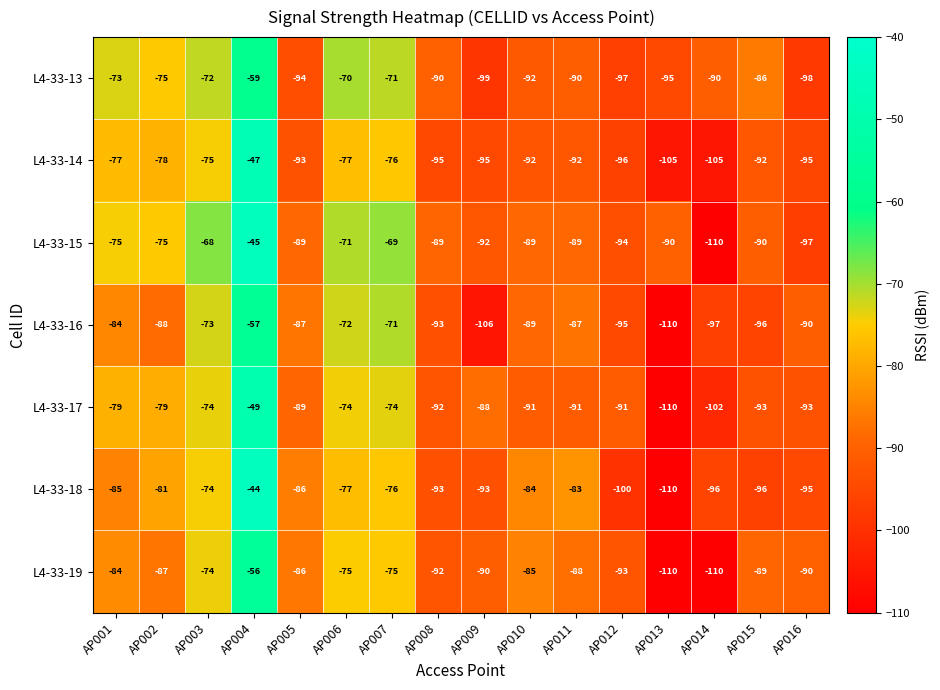

Which series changed the most between AP014 and AP015?

L4-33-19